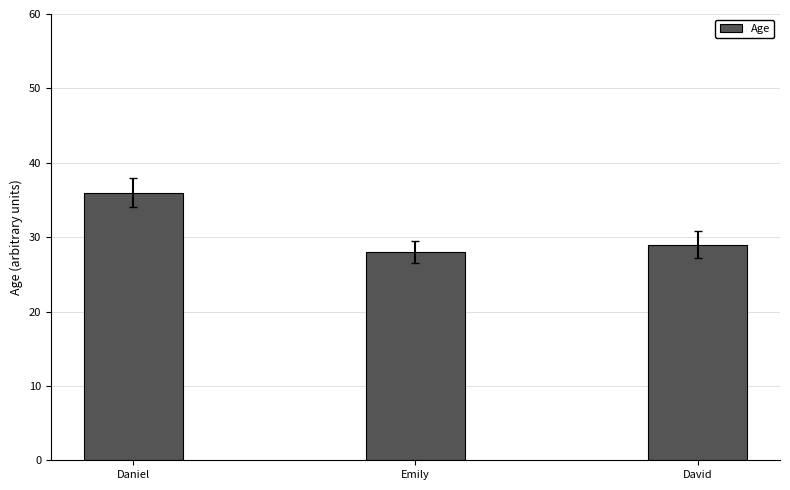

What is the greatest value displayed?

36